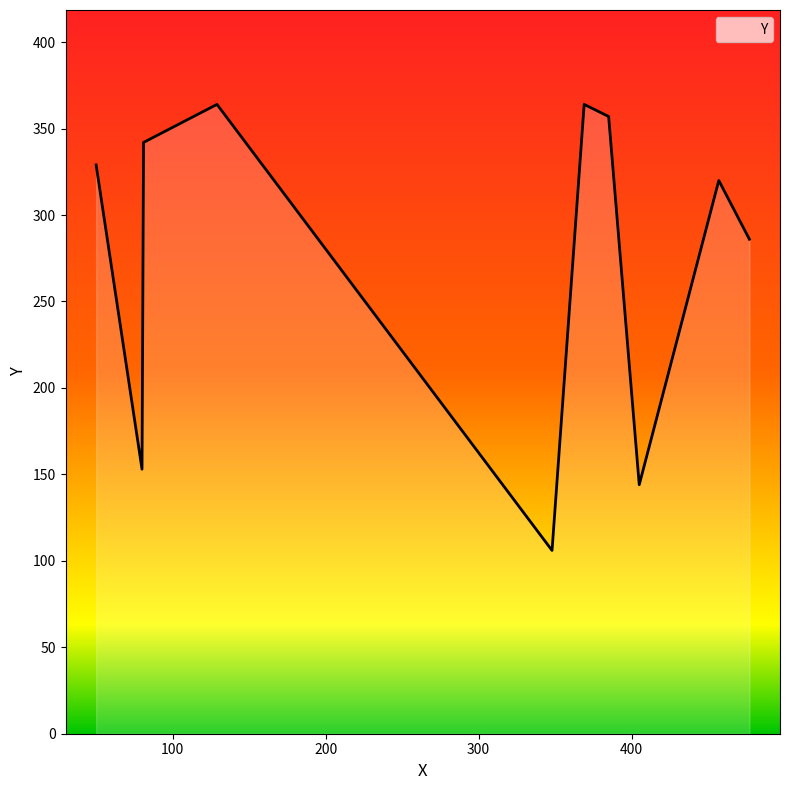

What is the difference between the maximum and minimum values?

258